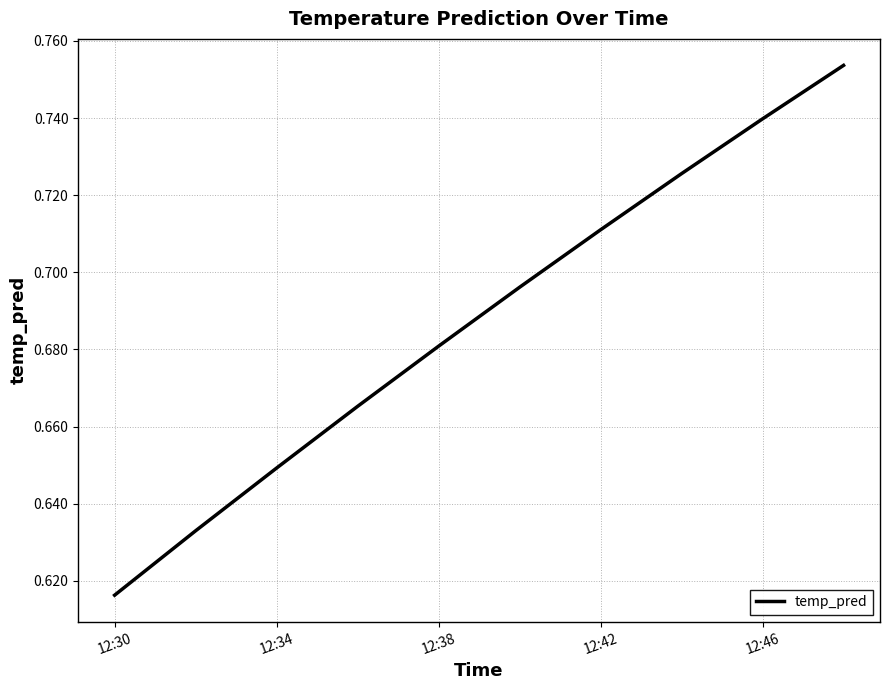

Count the values in the range 0 to 1.

10